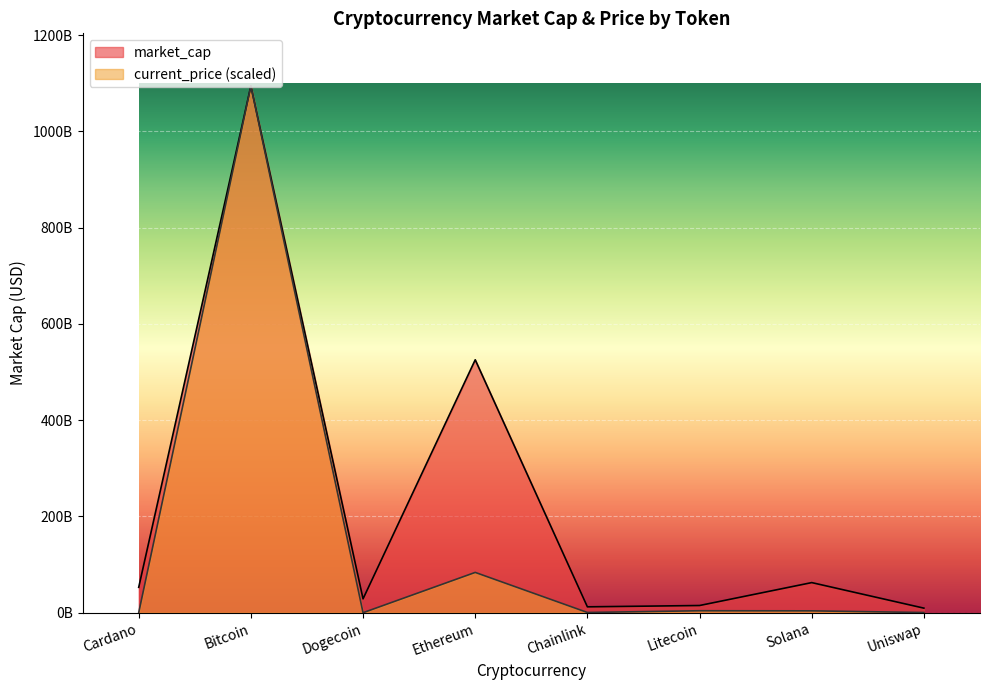

What is the smallest value displayed?

4118787.8